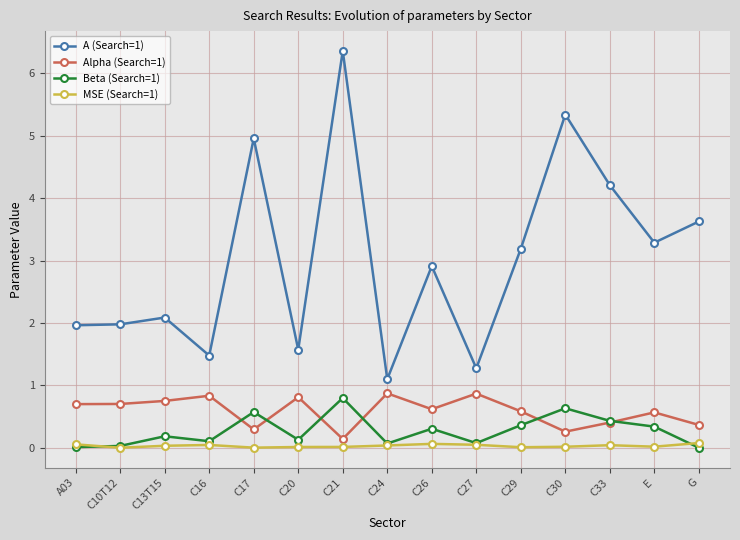

Which label corresponds to the largest value in the chart?

C21